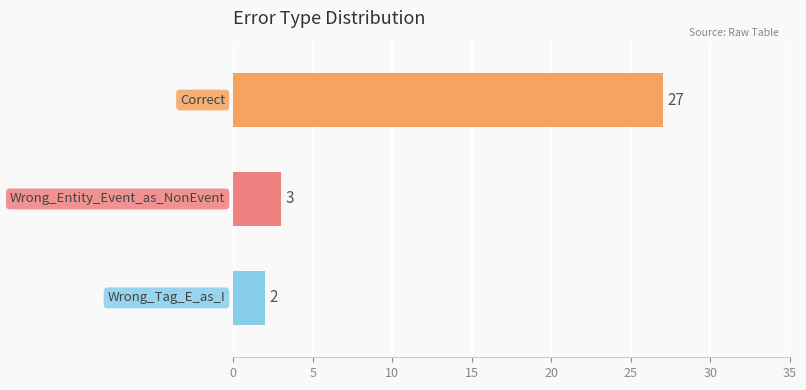

What is the difference between the maximum and minimum values?

25